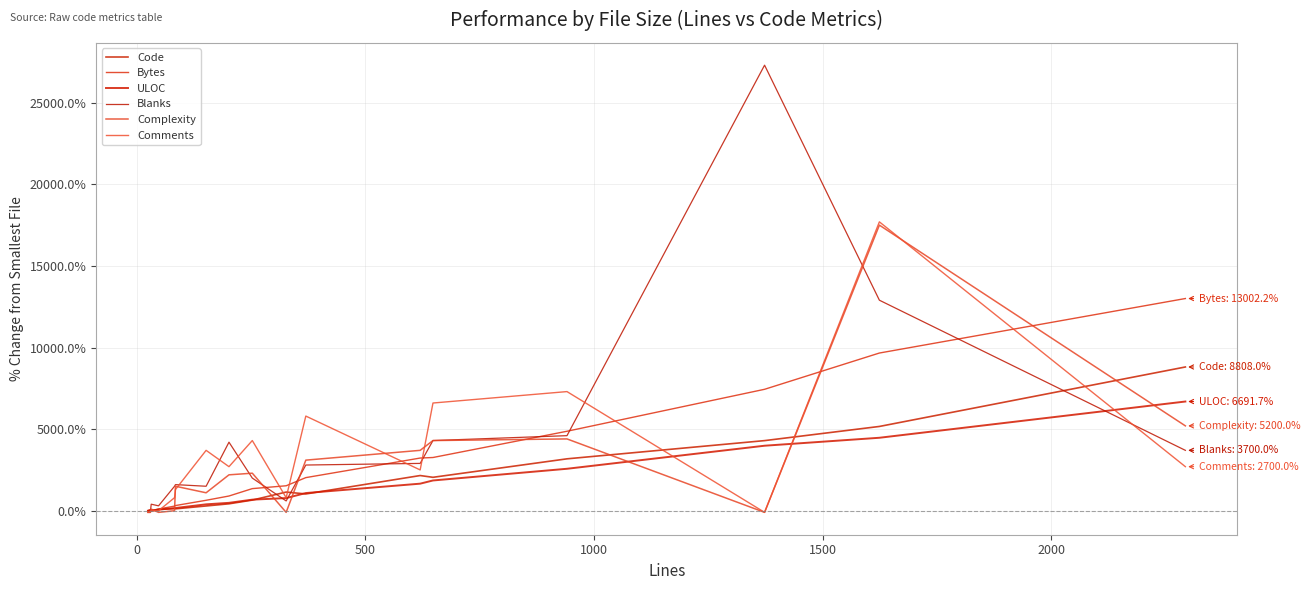

Reading right to left, what are all the values shown in this chart?

Code: 8808.0	5164.0	4296.0	3180.0	2048.0	2156.0	1028.0	1144.0	652.0	424.0	292.0	116.0	132.0	72.0	4.0	20.0	0.0
Bytes: 13002.2	9662.5	7440.6	4869.4	3261.5	3228.1	2029.0	1529.4	1354.8	901.9	640.1	317.1	282.7	106.0	-4.0	58.9	0.0
ULOC: 6691.7	4470.8	3983.3	2570.8	1854.2	1658.3	1083.3	775.0	679.2	483.3	391.7	166.7	158.3	75.0	8.3	29.2	0.0
Blanks: 3700.0	12900.0	27300.0	4600.0	4300.0	2900.0	2800.0	600.0	2000.0	4200.0	1500.0	1600.0	1500.0	300.0	400.0	-100.0	-100.0
Complexity: 5200.0	17500.0	-100.0	4400.0	4300.0	3700.0	3100.0	-100.0	2300.0	2200.0	1100.0	1500.0	0.0	-100.0	100.0	-100.0	-100.0
Comments: 2700.0	17700.0	-100.0	7300.0	6600.0	2500.0	5800.0	800.0	4300.0	2700.0	3700.0	1300.0	800.0	0.0	0.0	-100.0	-100.0